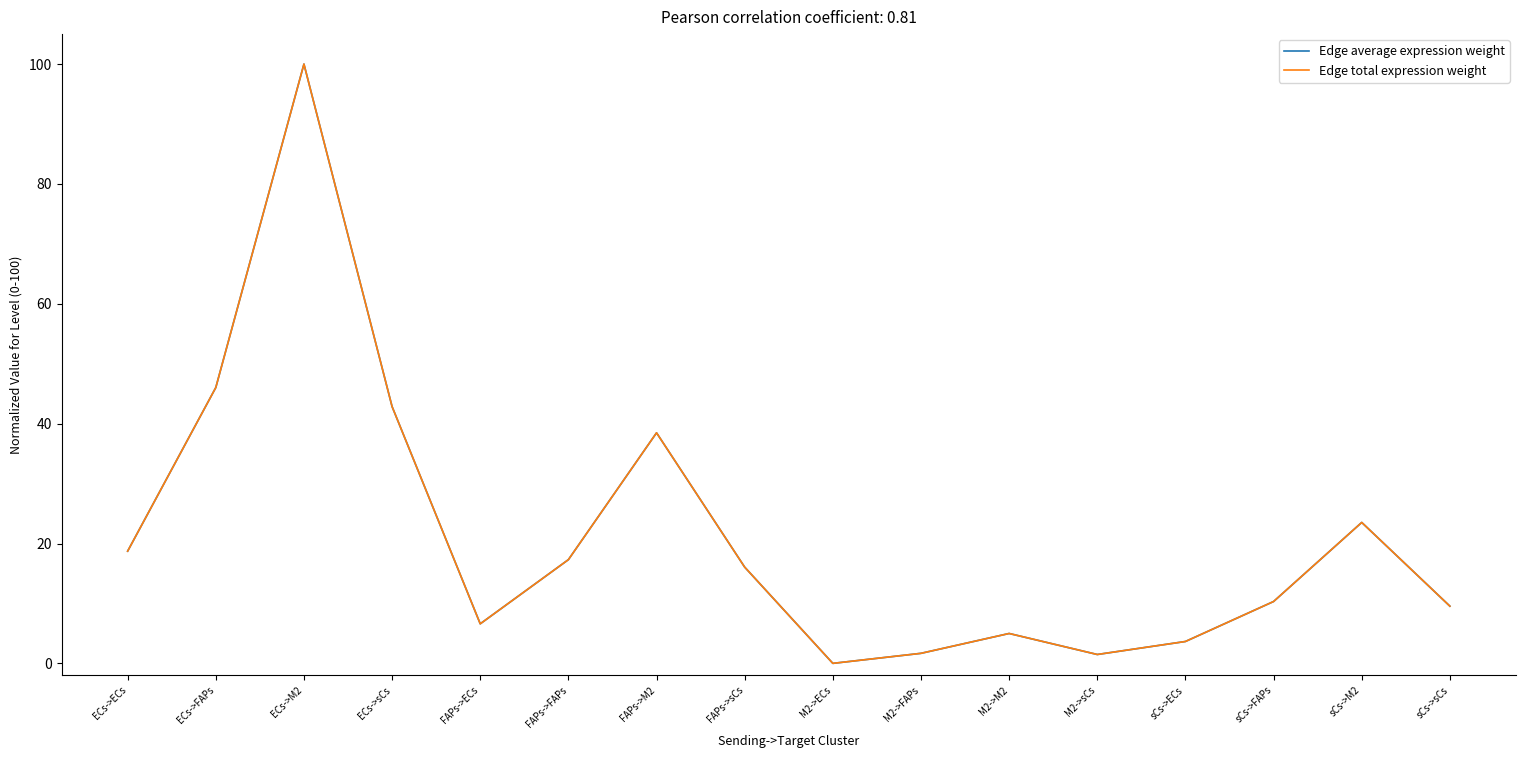

Does the chart have visible grid lines?

No